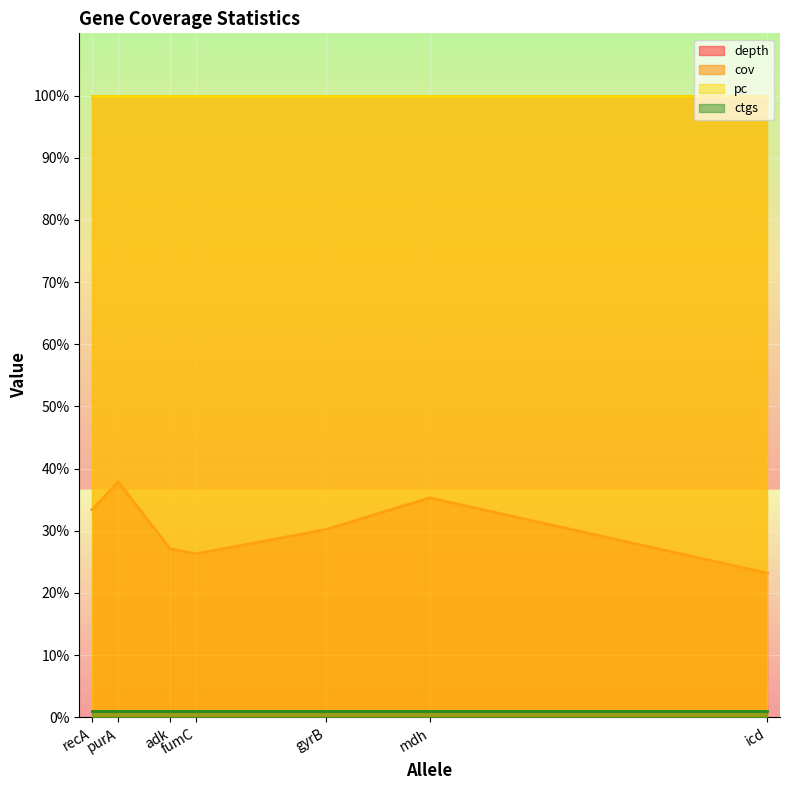

Which series has the largest total across all categories?

cov